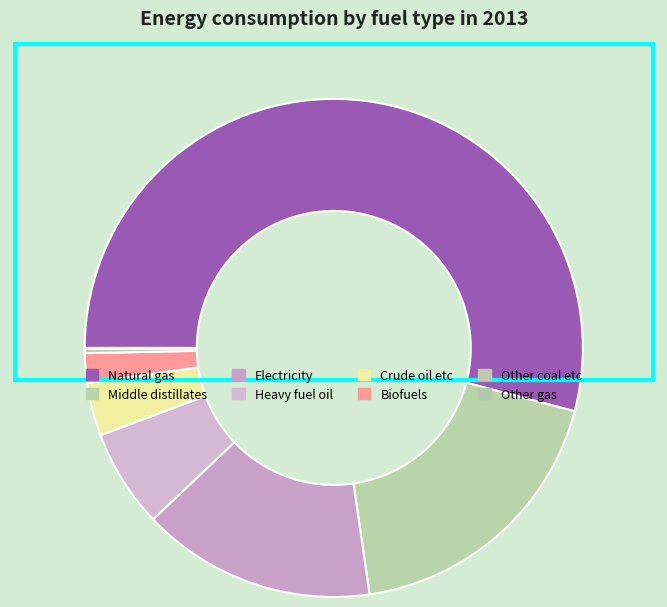

True or false: Biofuels accounts for 1% of the total.

False